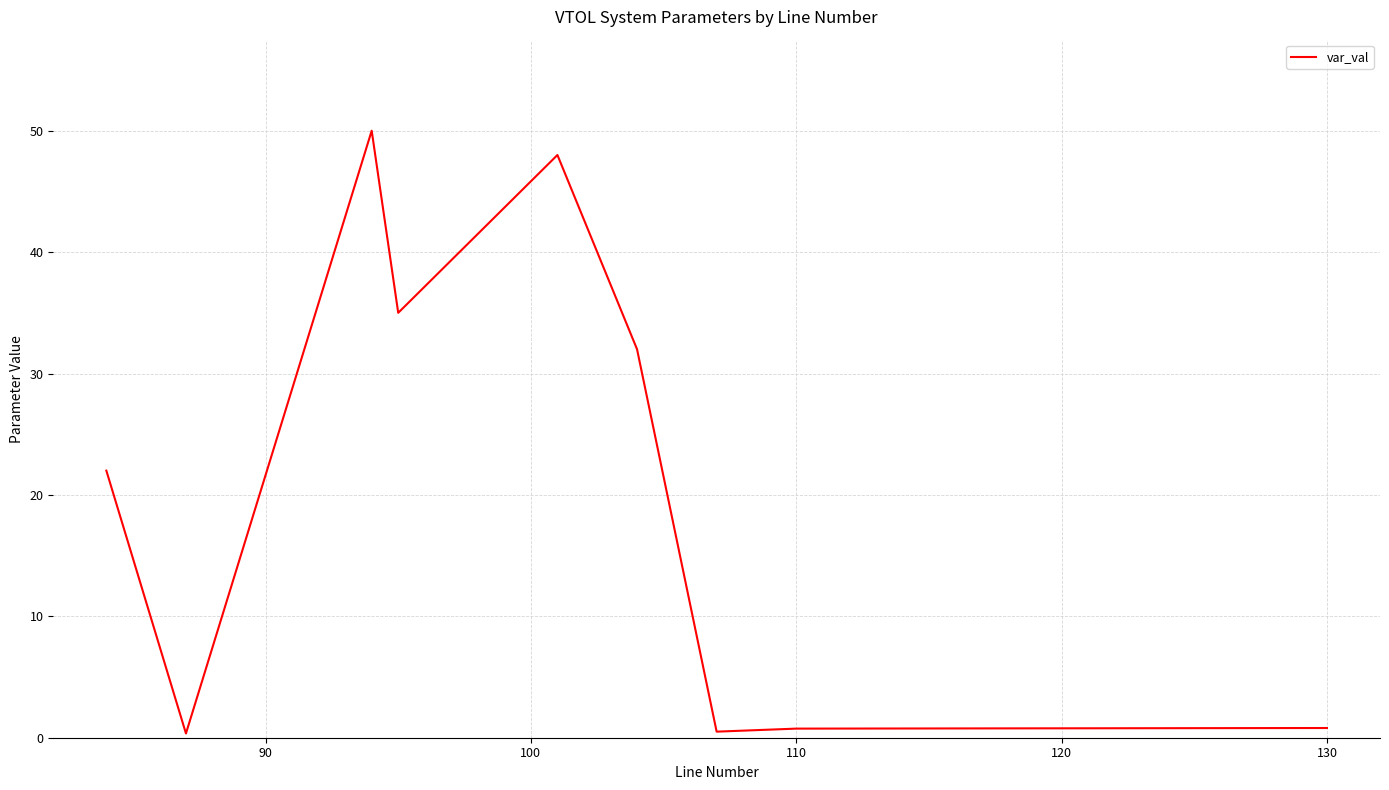

True or false: there are more than 0 points higher than both neighbors.

True